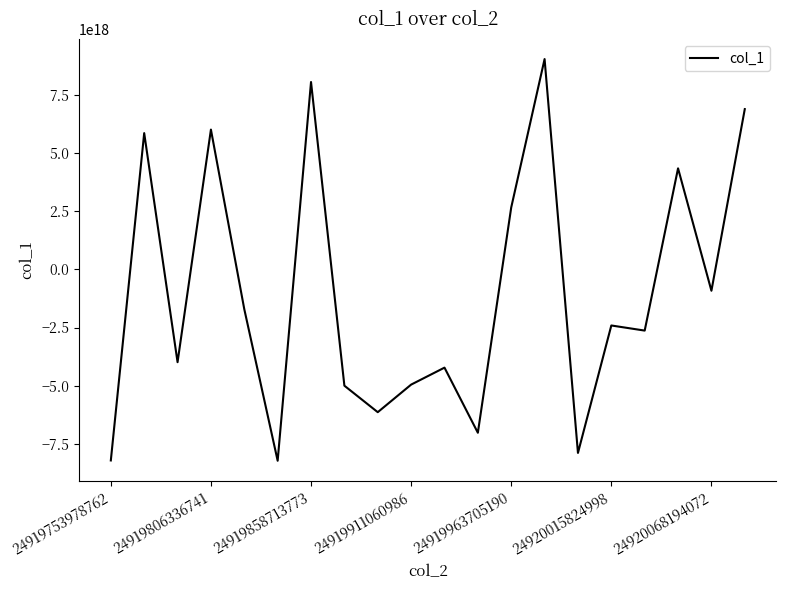

Does the chart display data point markers on the line(s)?

No